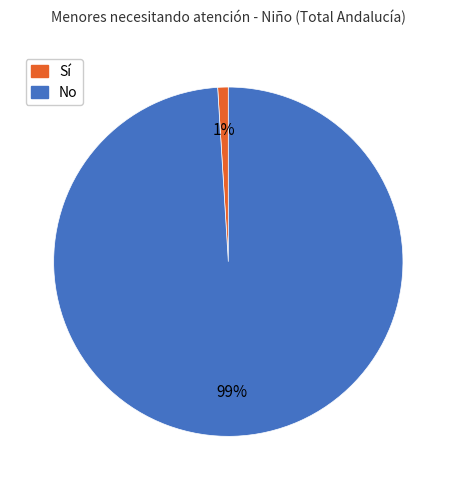

Between No and Sí, which is larger?

No